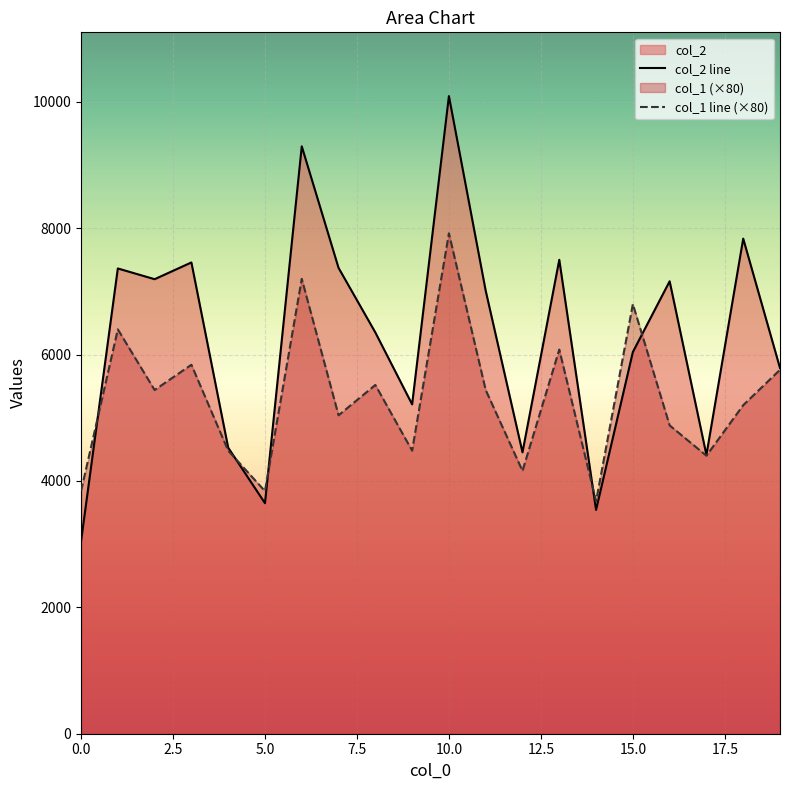

Rank the series at 0.0 from lowest to highest value.

col_2 line, col_1 line (×80)